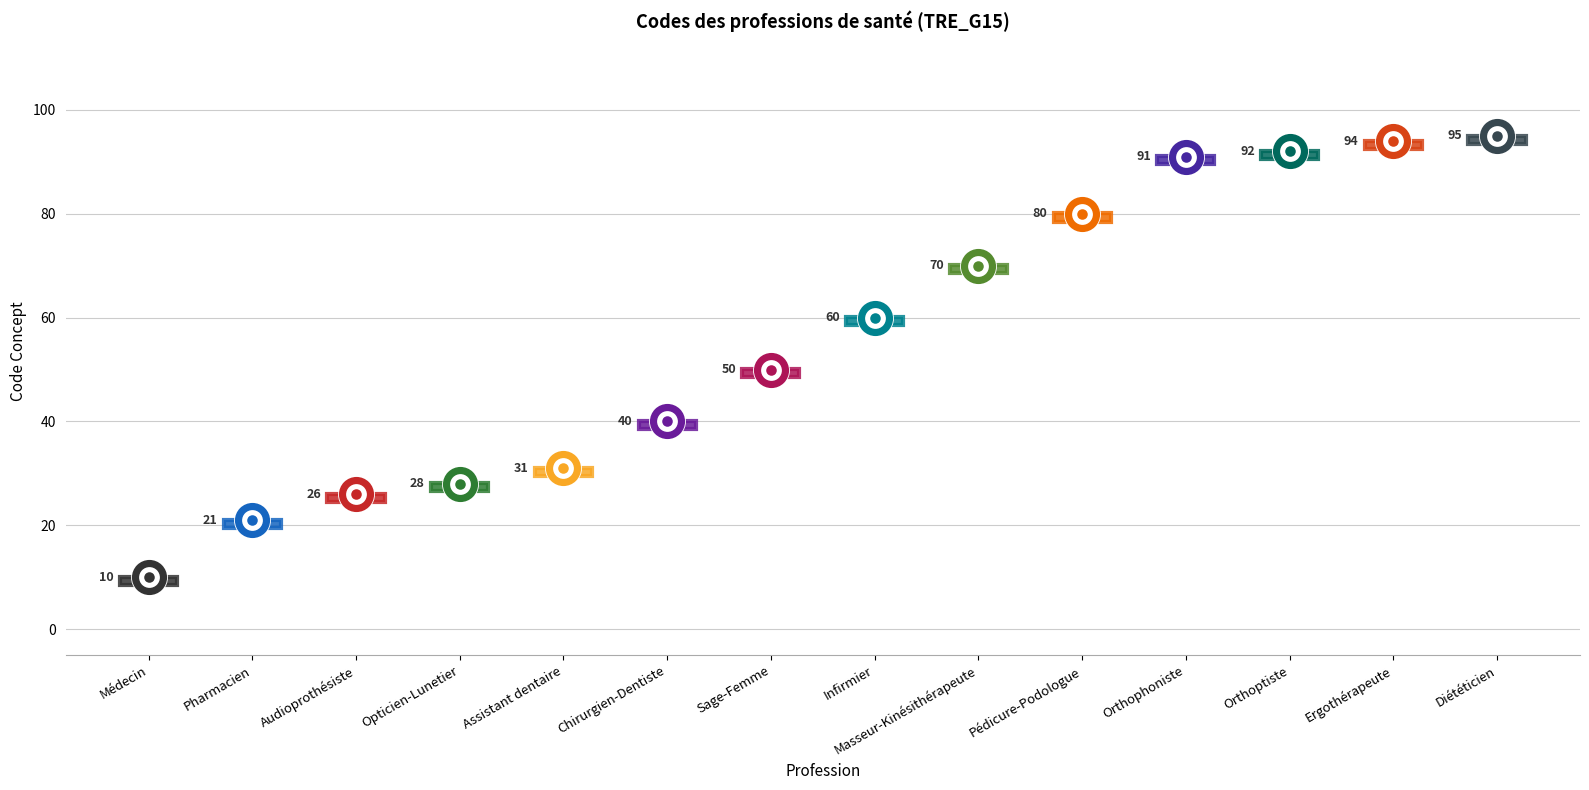

Between Infirmier and Opticien-Lunetier, which is larger?

Infirmier